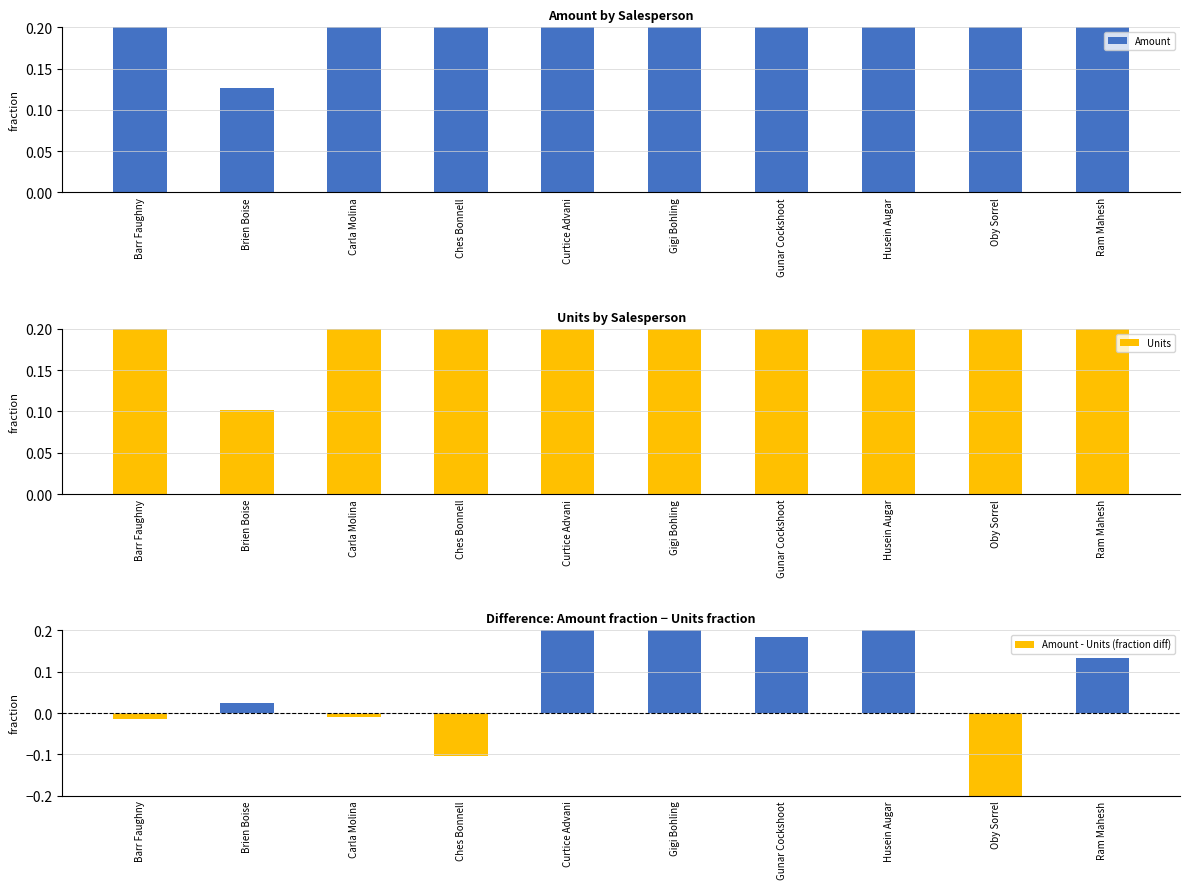

At which label is Amount closest to 0?

Brien Boise